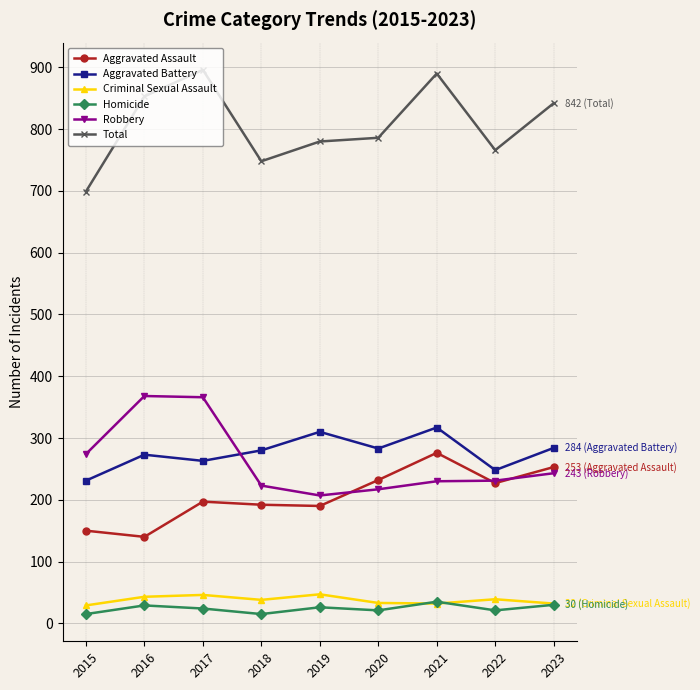

How many distinct data groups are displayed?

6